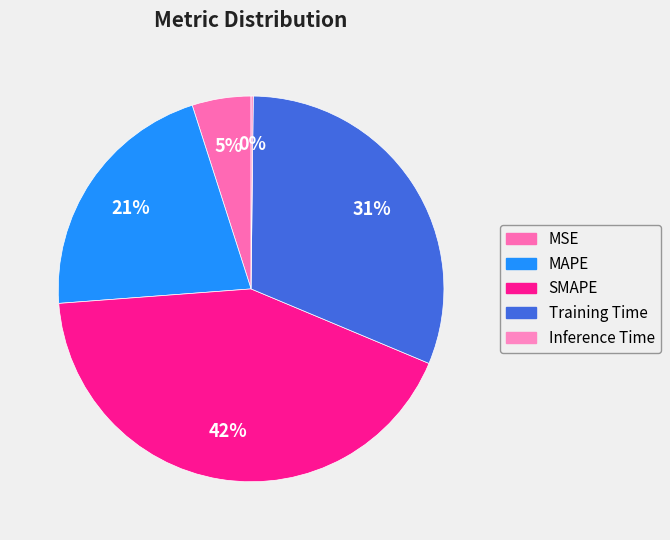

Does any single category account for the majority?

No